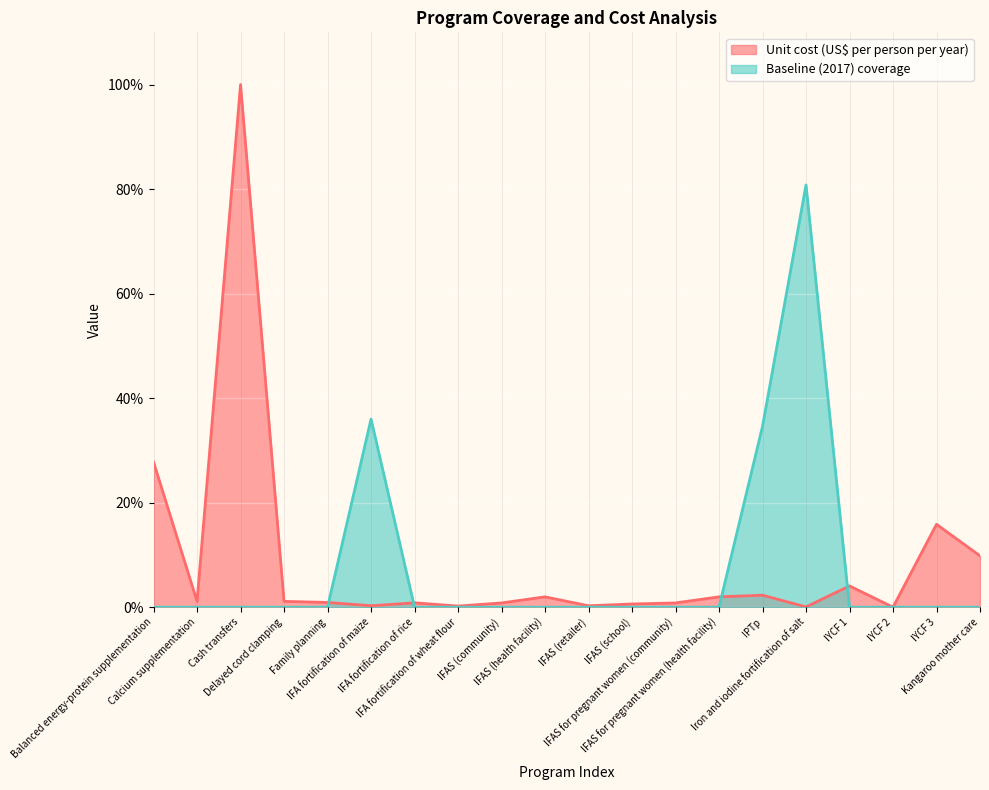

At which label is Baseline (2017) coverage closest to 0?

Balanced energy-protein supplementation